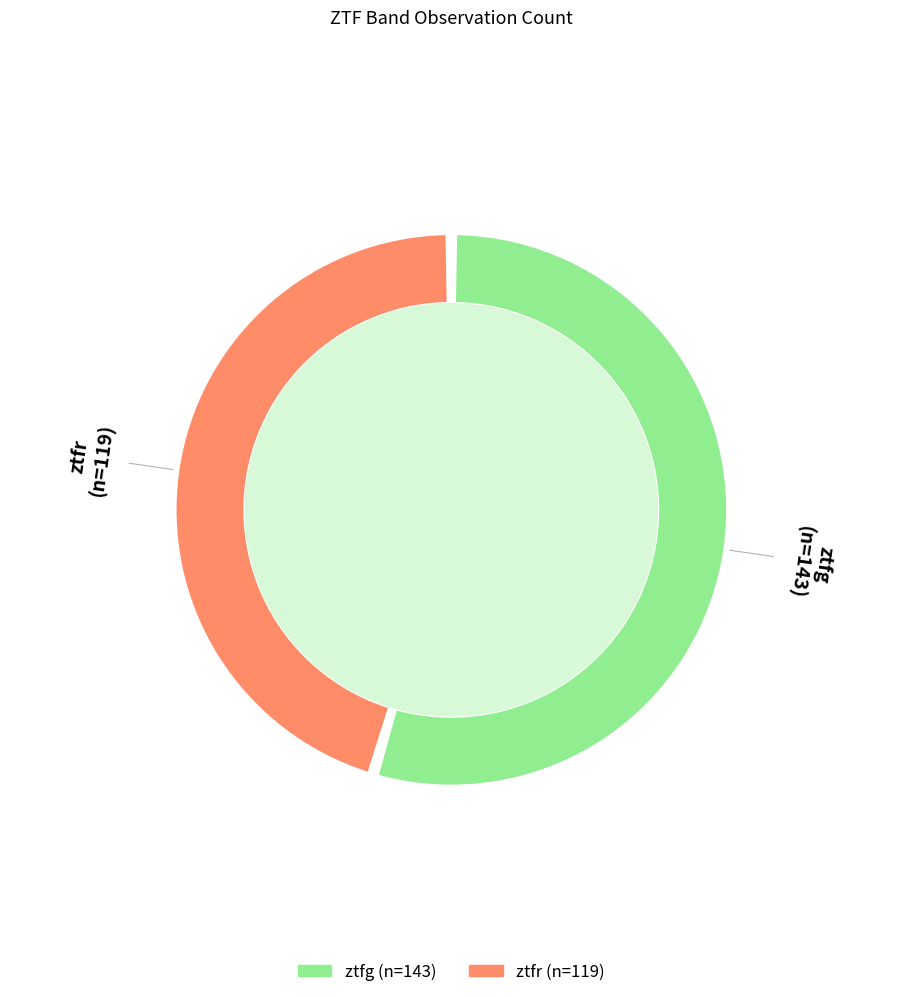

Which category has the biggest portion of the pie?

ztfg